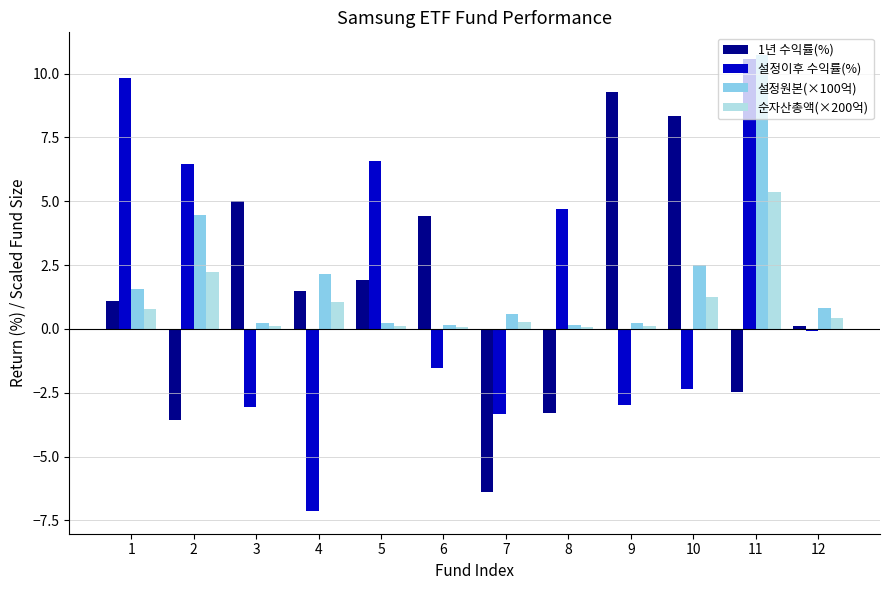

At which category is the sum across all series the highest?

11